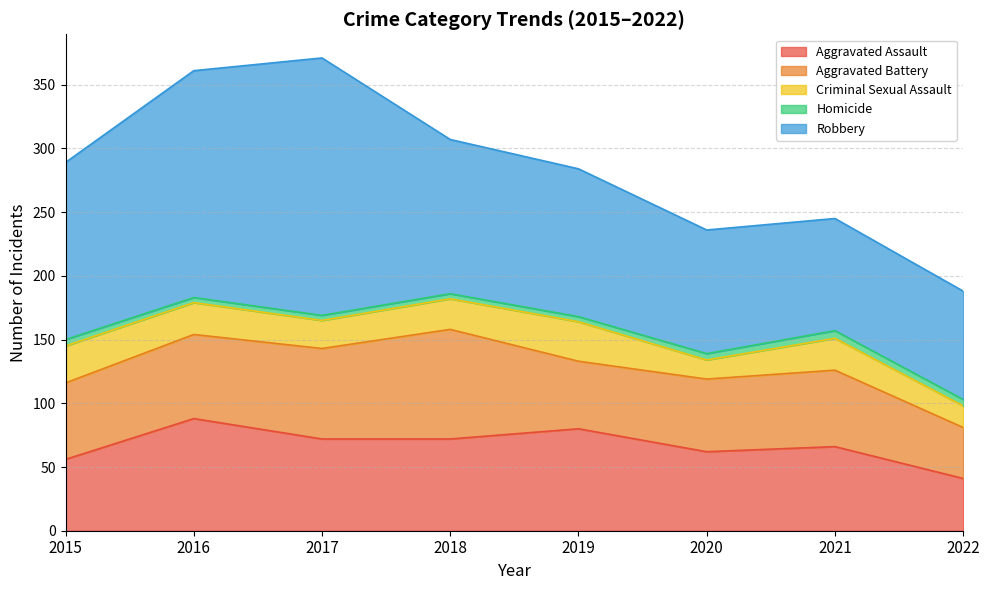

True or false: Criminal Sexual Assault and Homicide intersect in this chart.

False